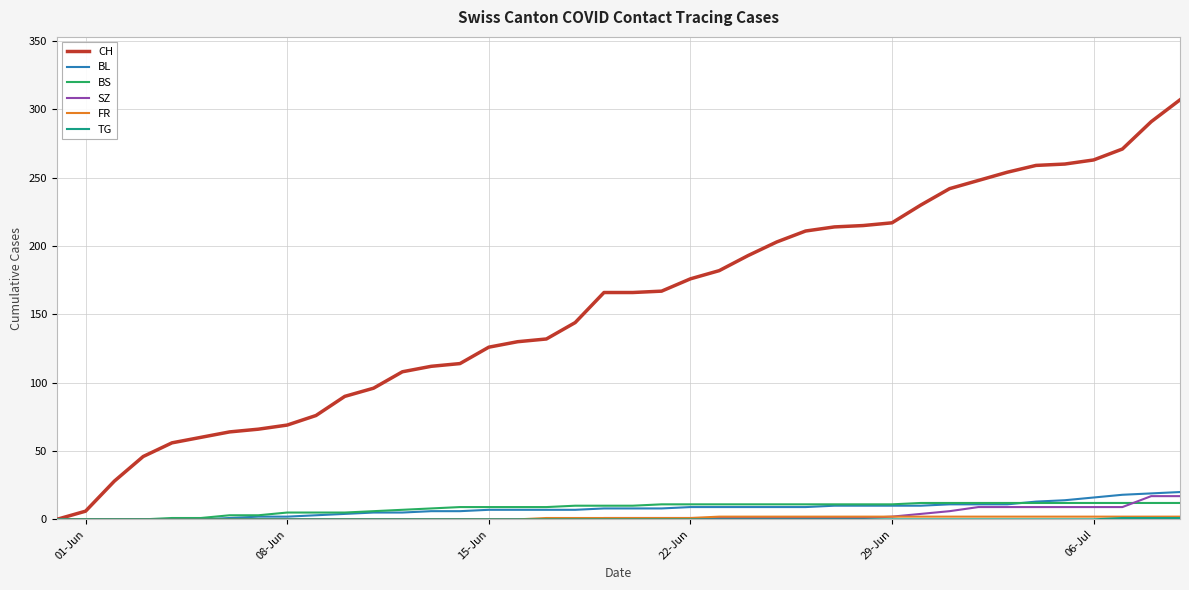

Which series has the largest range (max minus min)?

CH